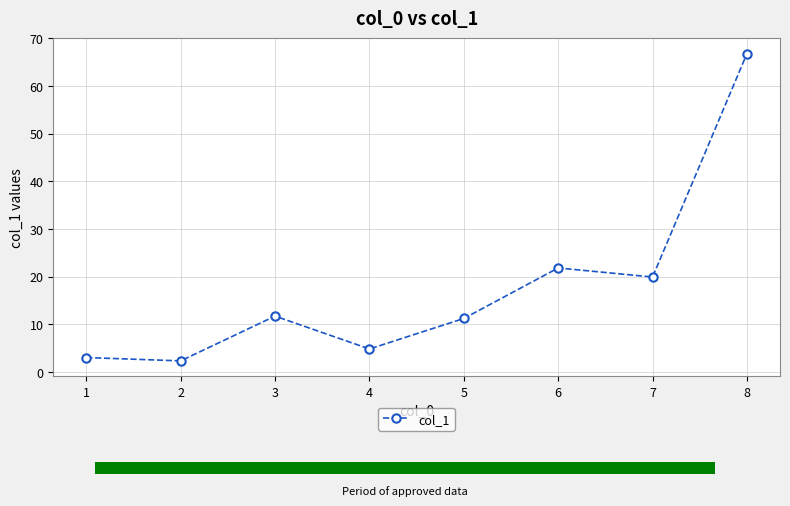

What is the change in value from 5 to 7?

+8.7